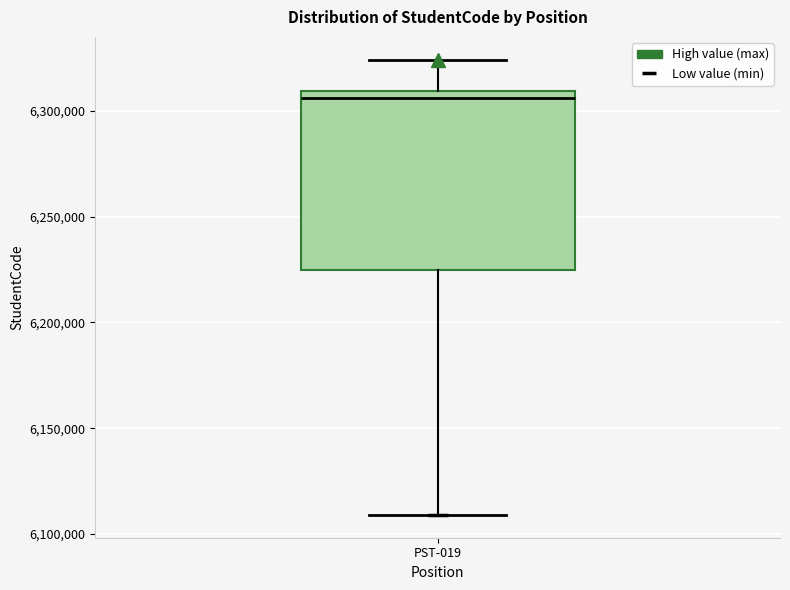

Read this box plot against the y-axis: the position of the median line, the range covered by the box, and the ends of both whiskers. The values are not printed on the chart, so give them approximately, as read against the axis.

median 6305000, box 6225000 to 6310000, whiskers 6110000 to 6325000